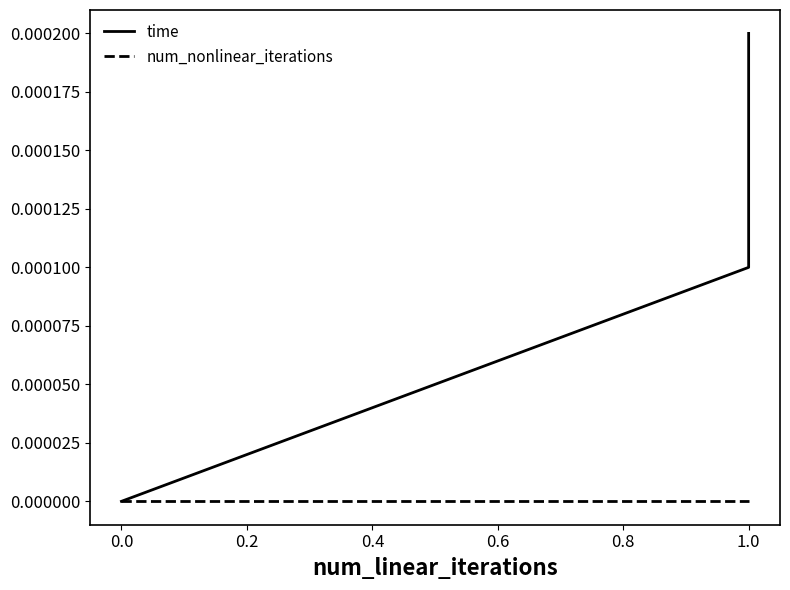

Which series changed the most between 0.0 and 1.0?

time